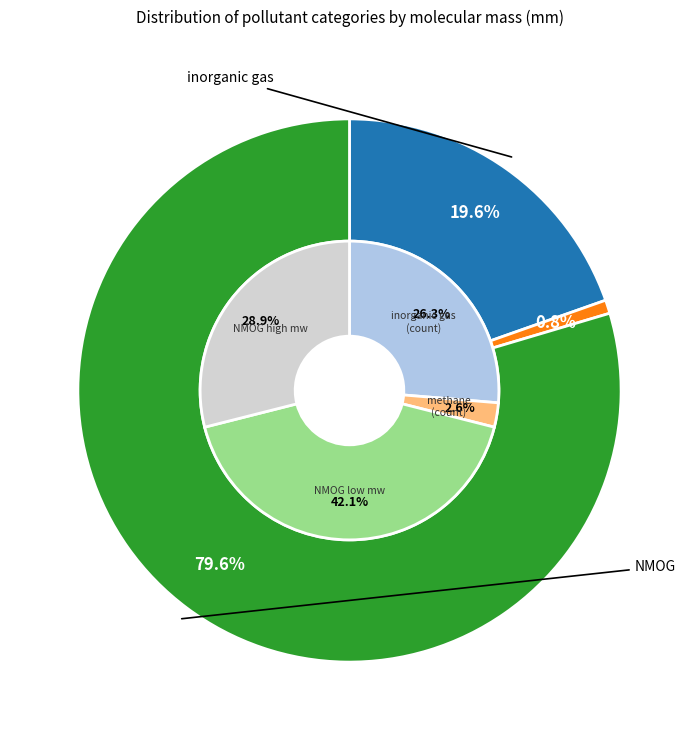

Does methane represent more than half of the total?

No